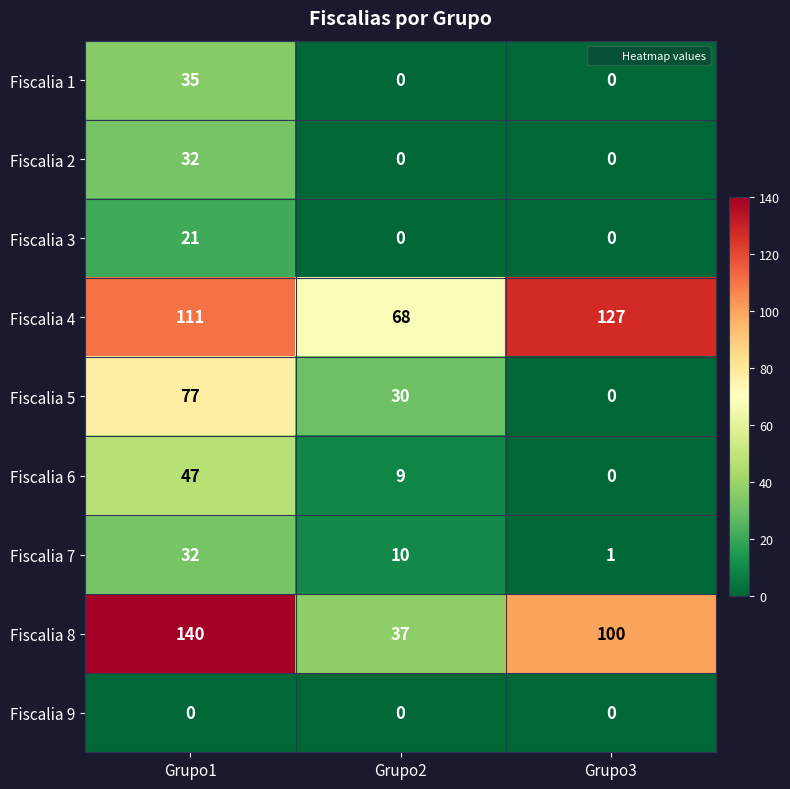

What is the total value across all series at Grupo3?

228